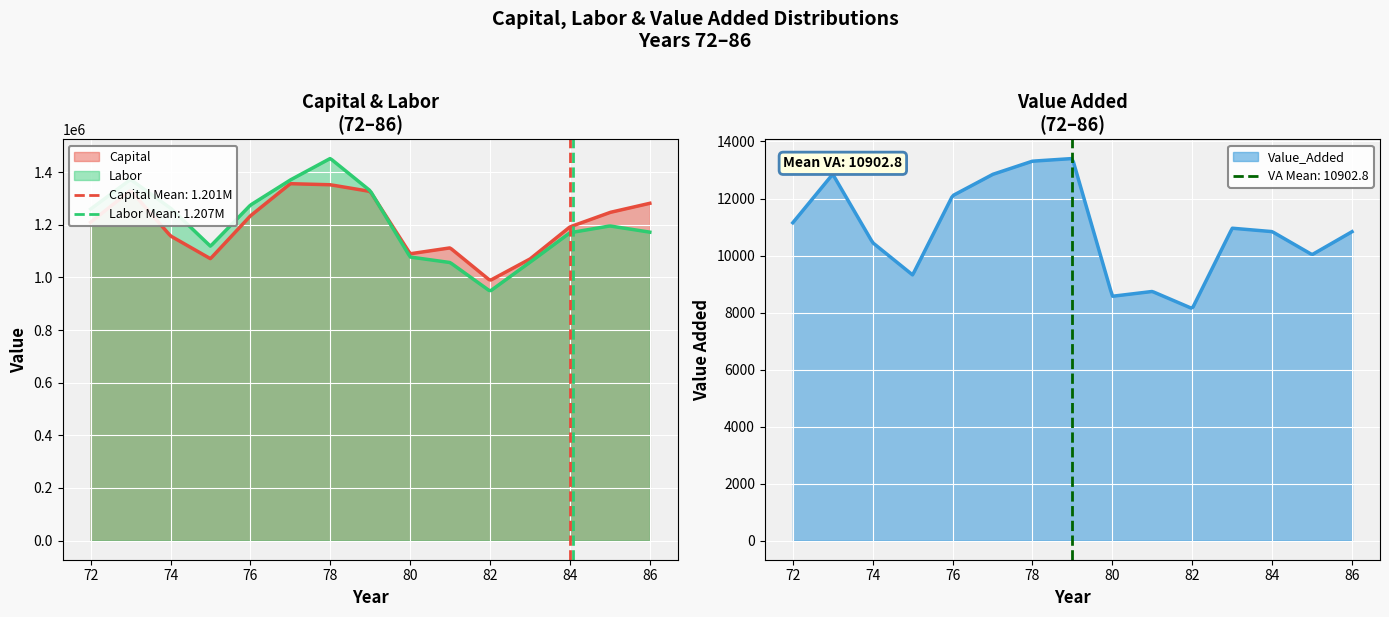

What is the minimum value shown in the chart?

8140.0